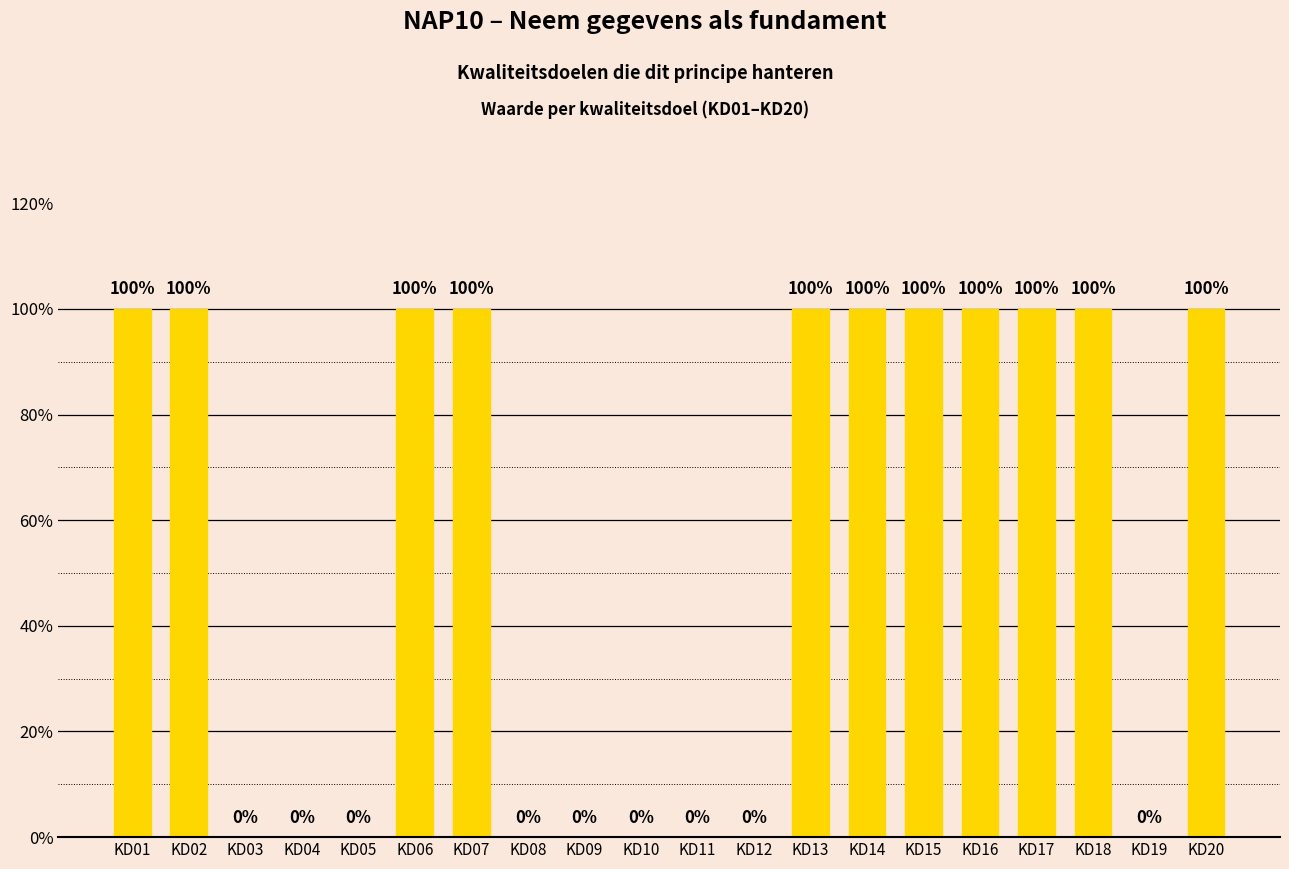

Reading left to right, list all the values displayed in this chart.

1	1	0	0	0	1	1	0	0	0	0	0	1	1	1	1	1	1	0	1